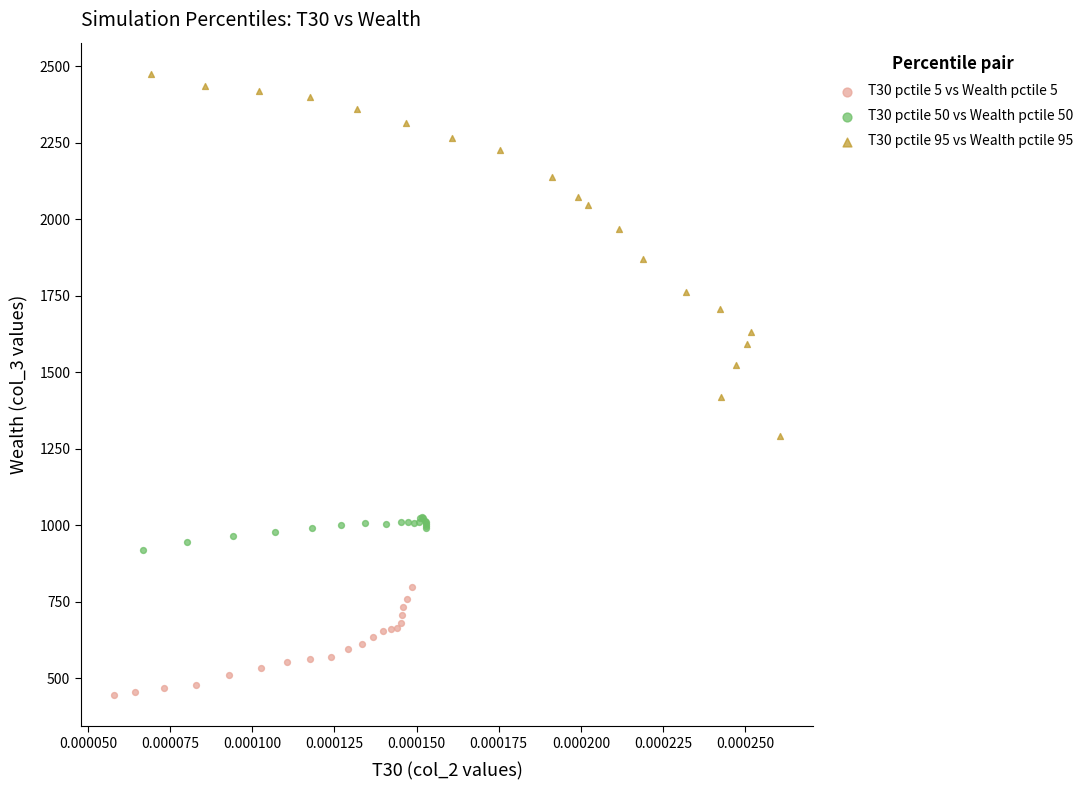

Which series reaches the minimum Y coordinate?

T30 pctile 5 vs Wealth pctile 5